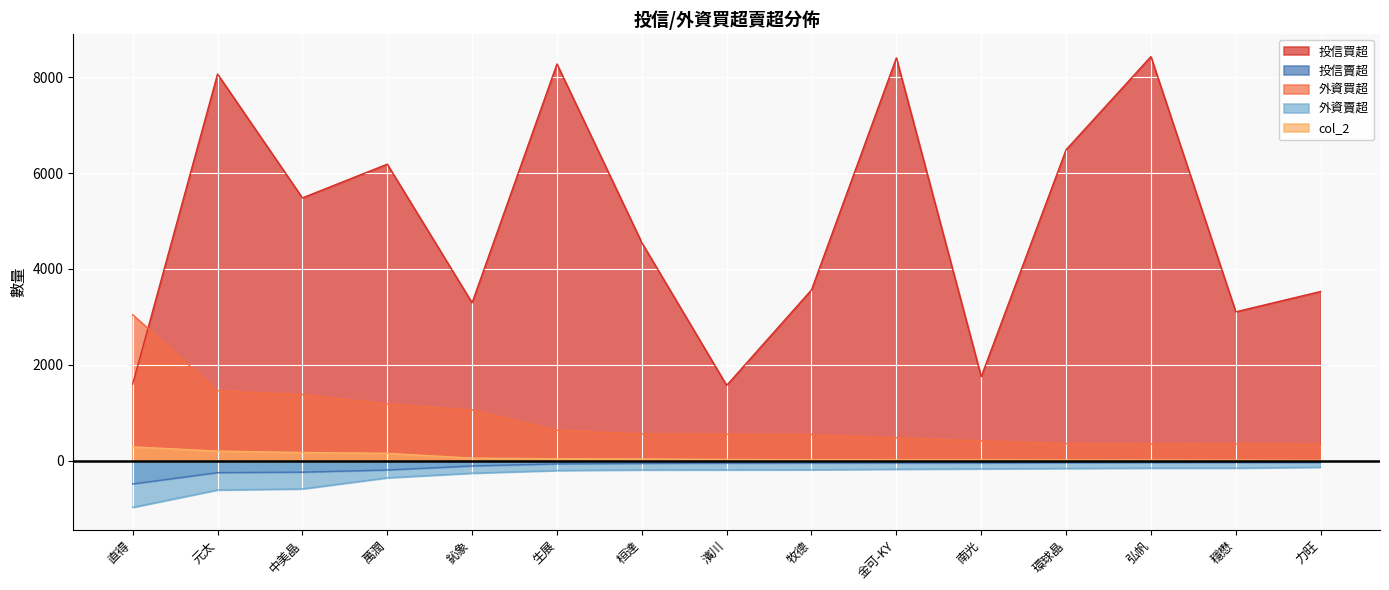

True or false: 投信買超 has more than 2 points higher than both neighbors.

True